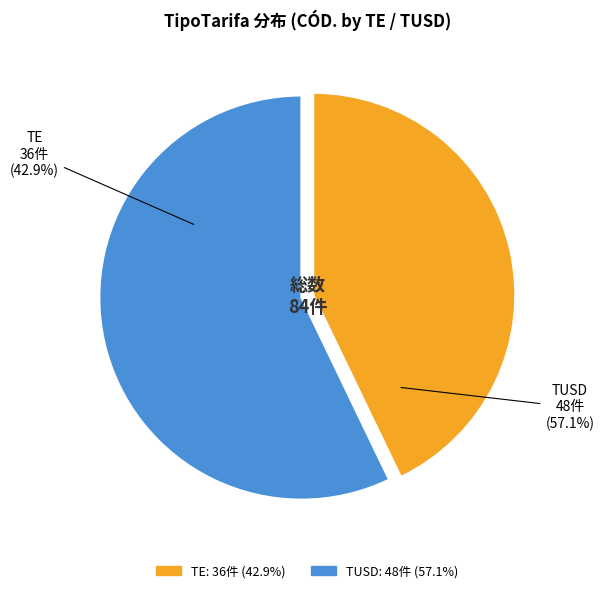

Which slice is the smallest?

TE